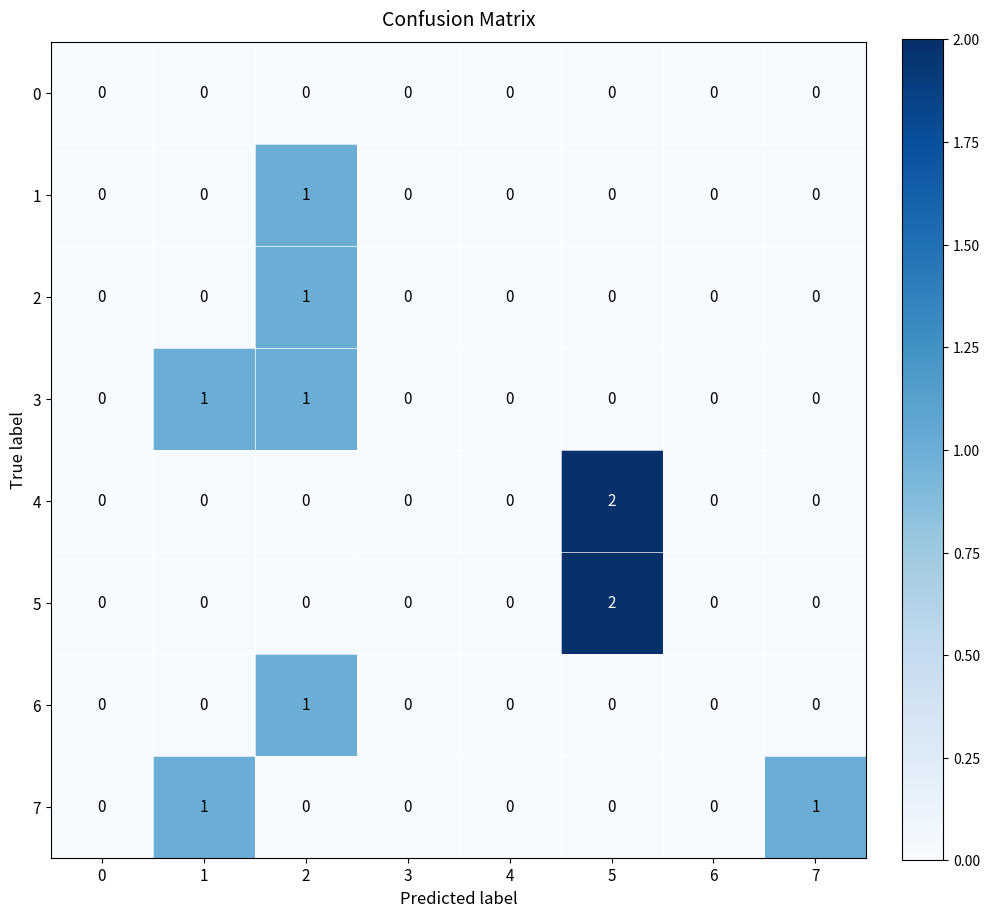

True or false: 3 has a value of 1 at 2.

True